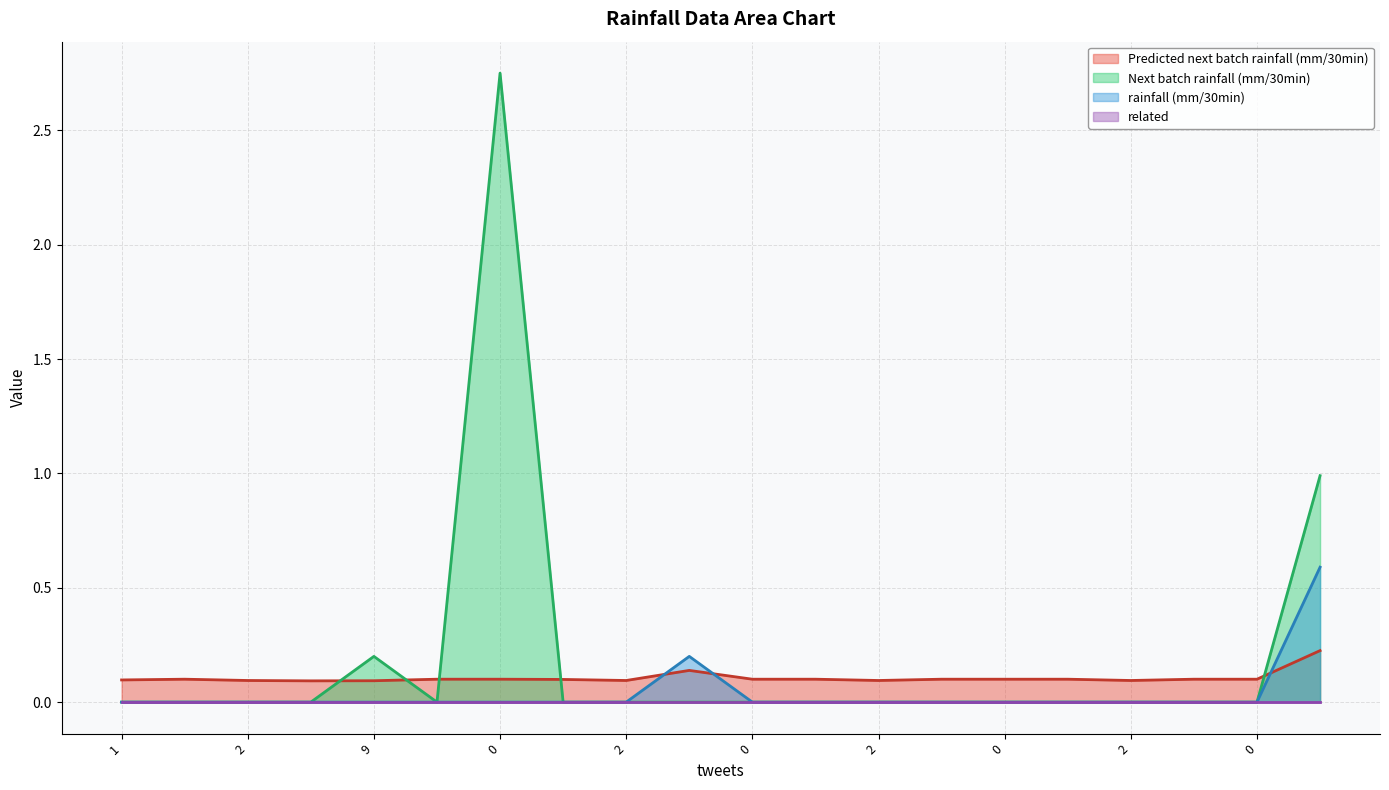

Which series has the largest total across all categories?

Next batch rainfall (mm/30min)